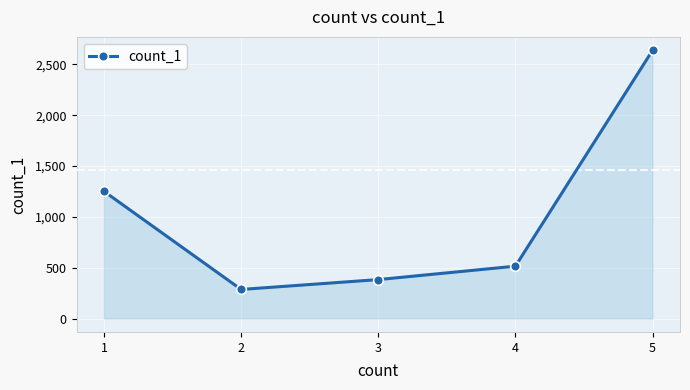

Count the number of data series in this chart.

1